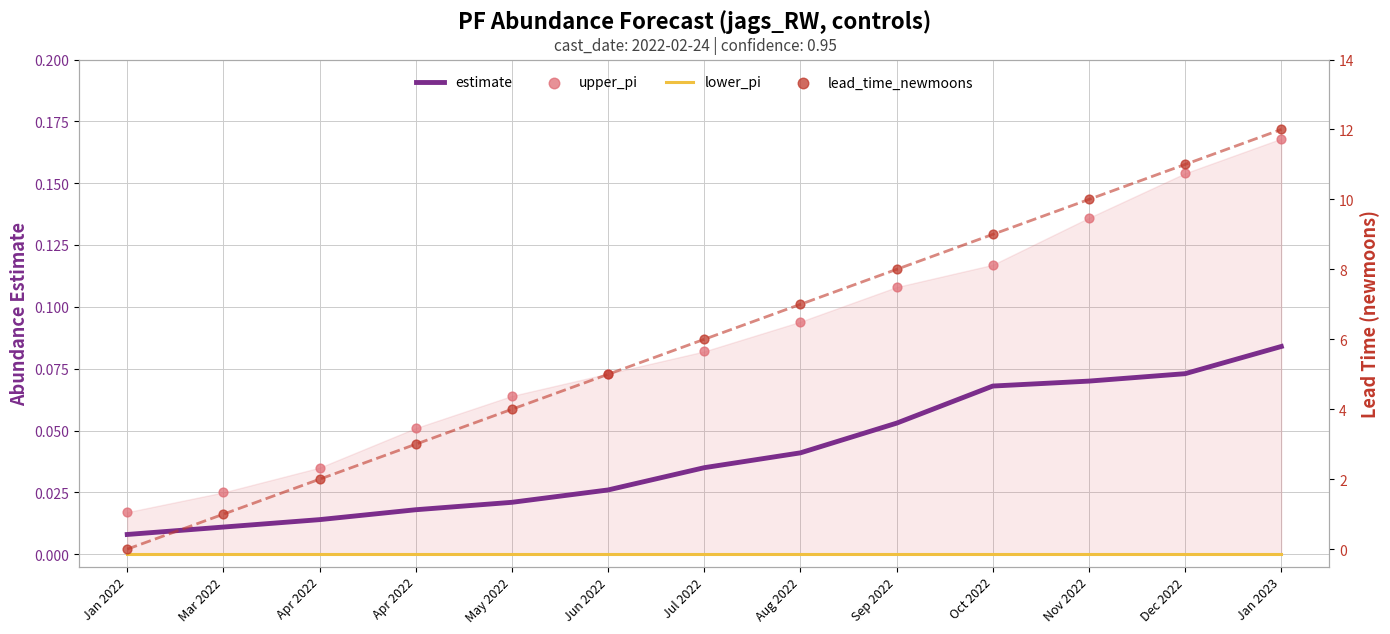

What is the total value across all series at Dec 2022?

11.2